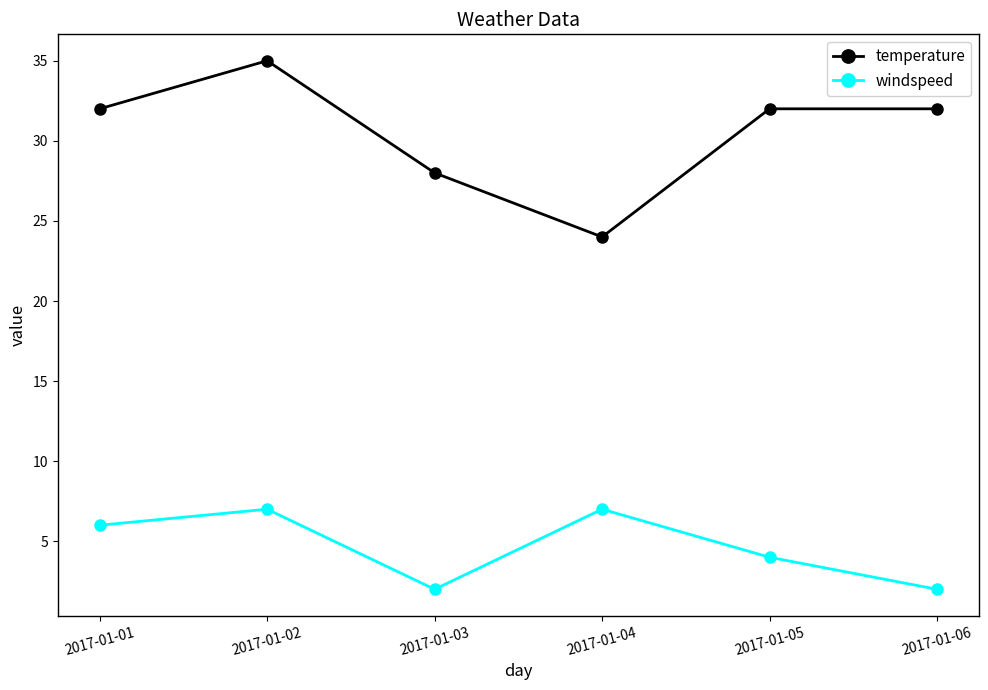

At which label is windspeed closest to 4?

2017-01-05